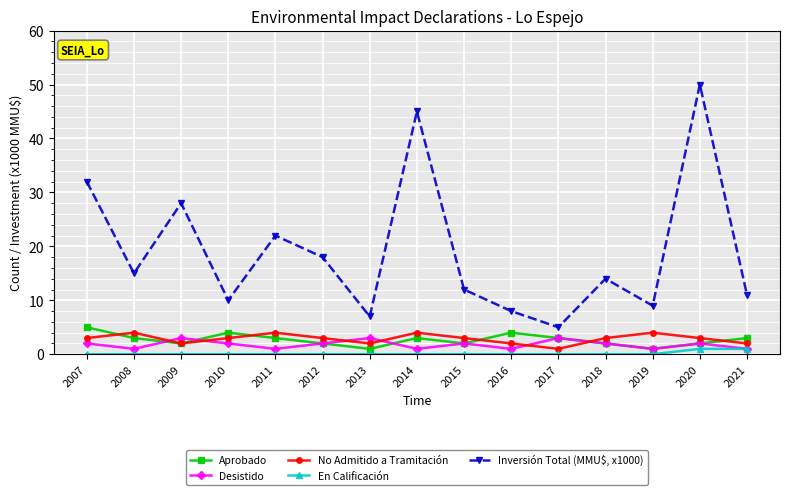

At which category is the sum across all series the highest?

2020